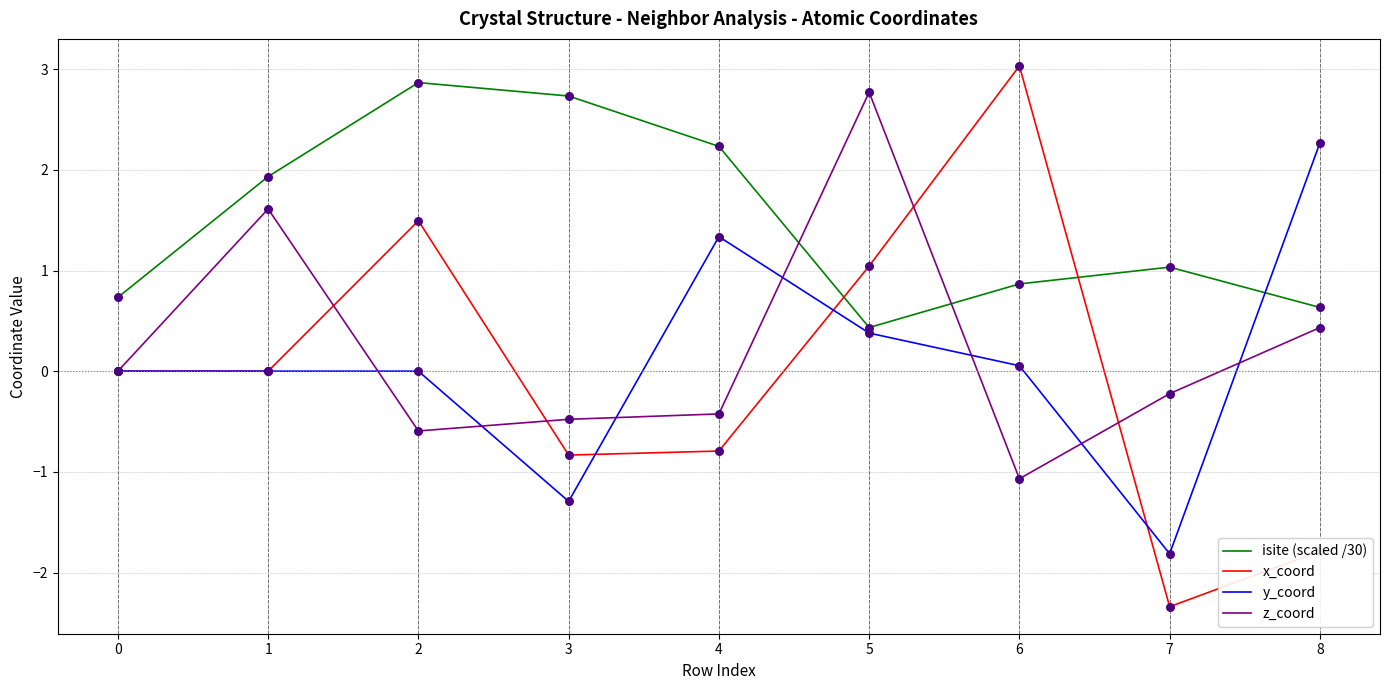

Which series has the widest spread of values?

x_coord